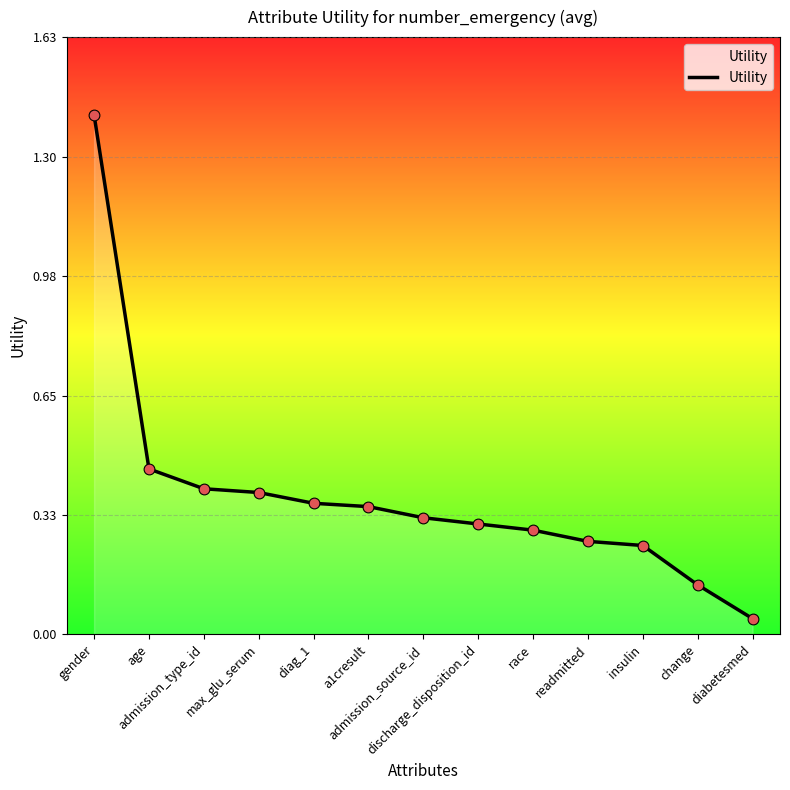

Which has a higher value, admission_source_id or diabetesmed?

admission_source_id